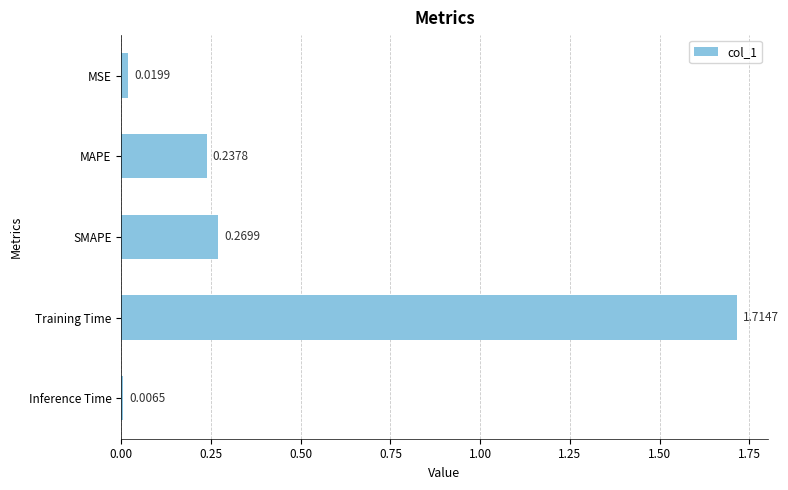

What is the label of the 3rd bar from the top?

SMAPE